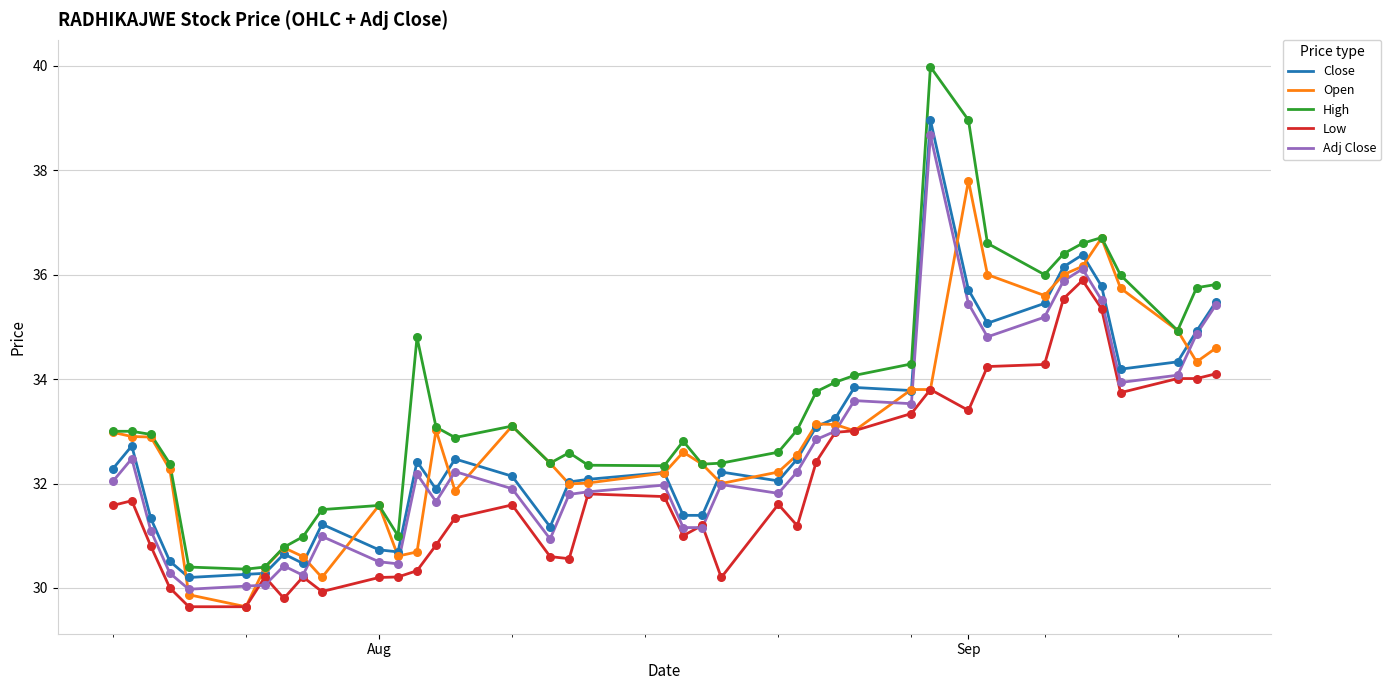

Which series has the largest total across all categories?

High